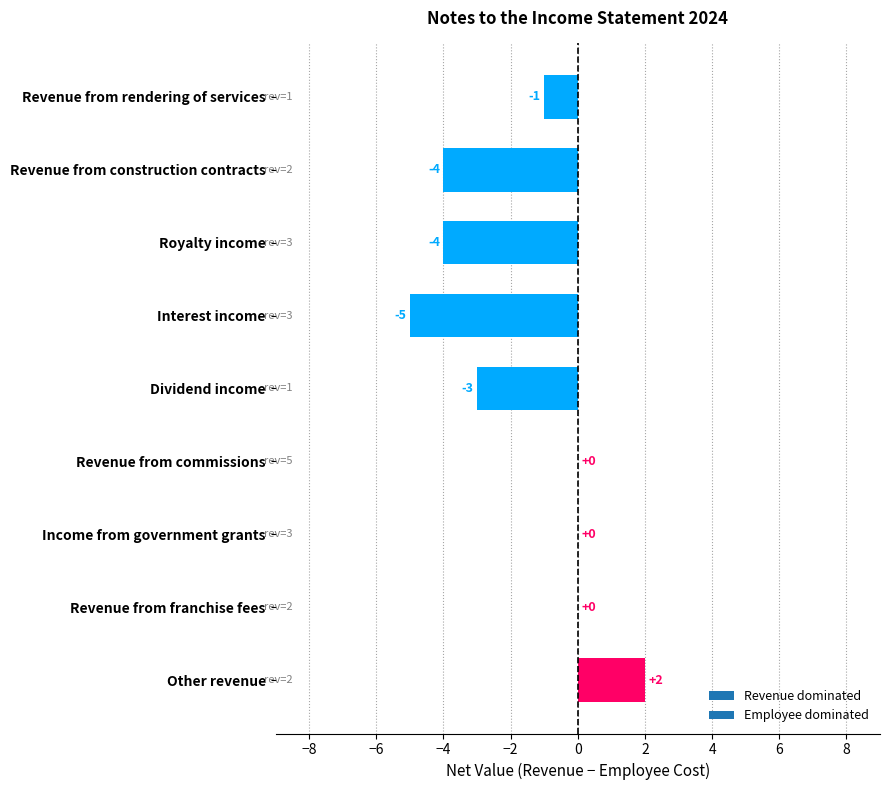

The value at Other revenue is 1. True or false?

False